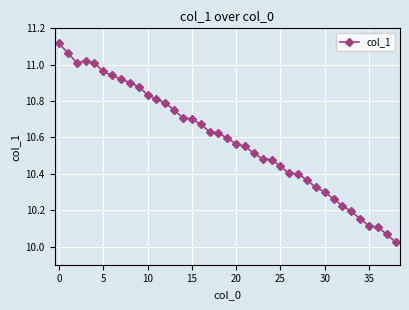

Count the number of categories in the chart.

39